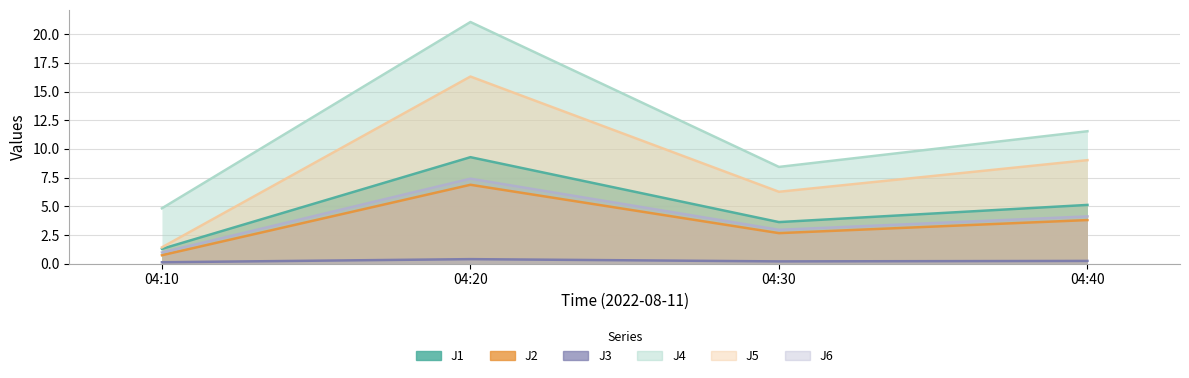

The J5 series shows 25.8 at 04:20. True or false?

False